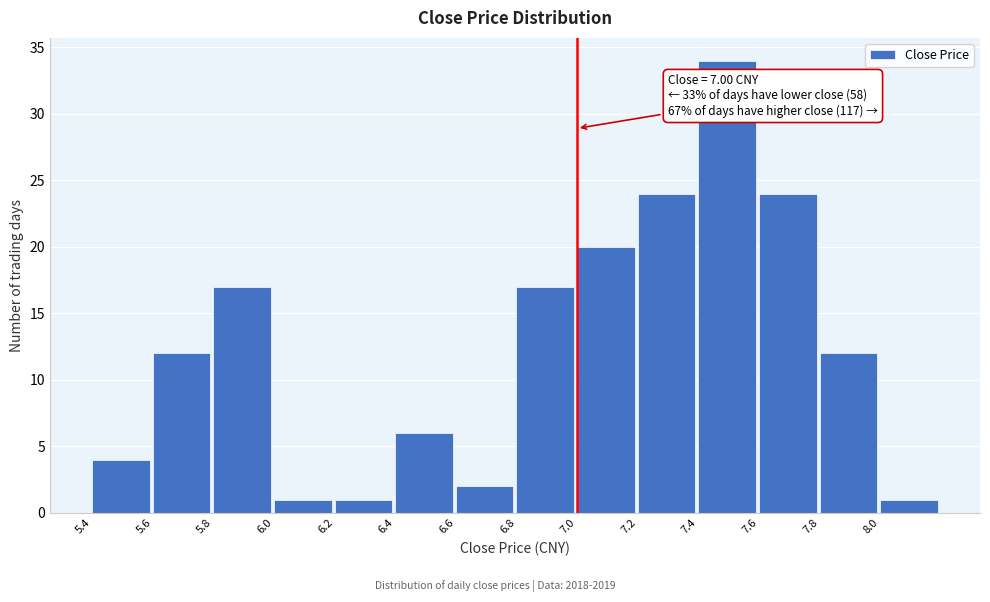

Which range on the x-axis has the tallest bar?

7.4 to 7.6